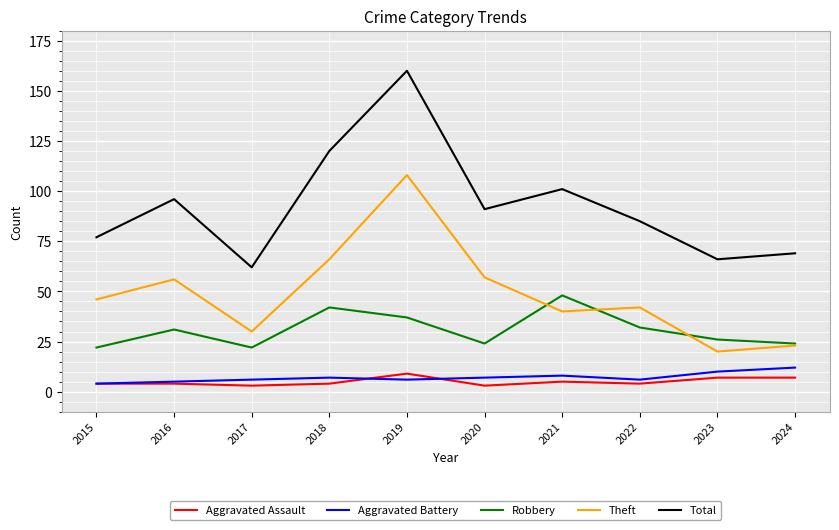

Is it true that Aggravated Battery equals 7 at 2018?

True